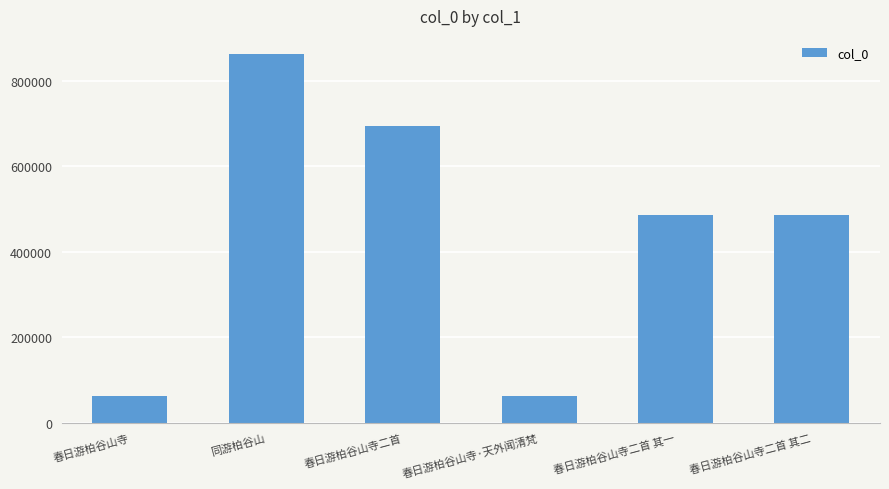

Read the value at 春日游柏谷山寺, to the nearest 50.

62650